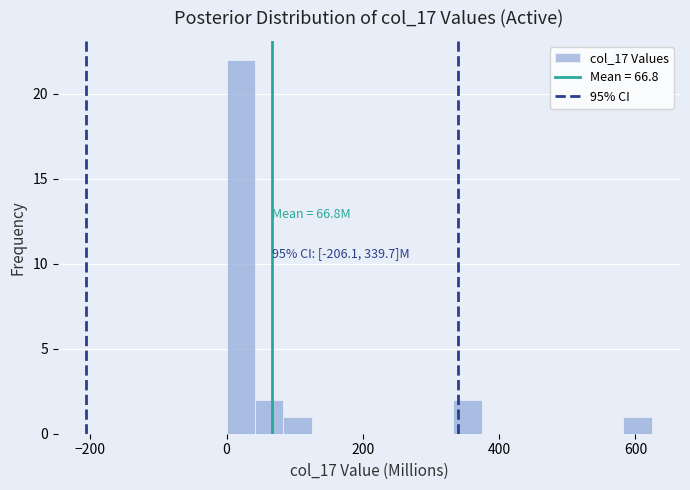

Read against the x-axis, roughly where is the centre of the tallest bar?

20